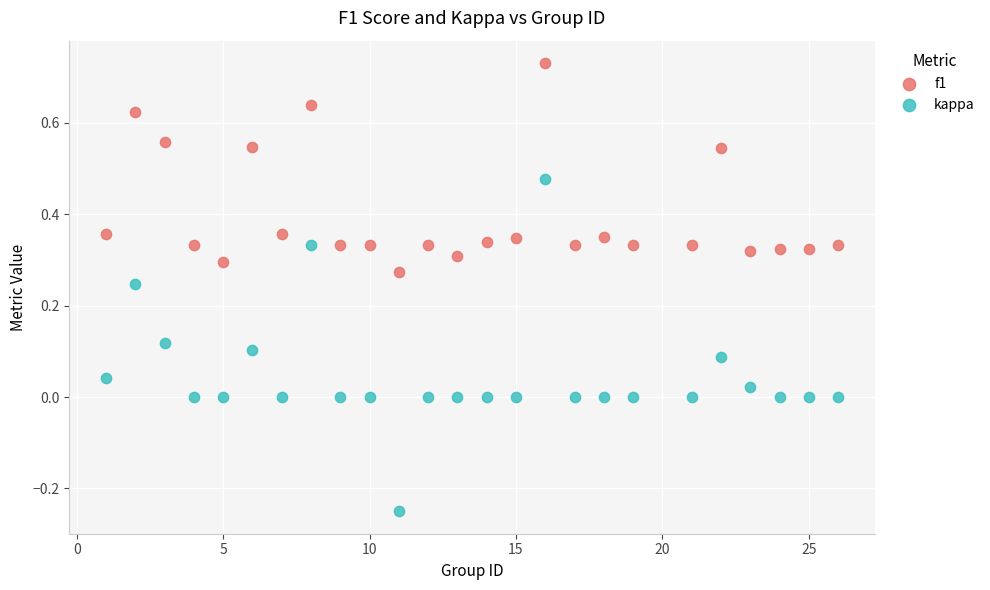

Which series has the widest spread of Y values?

kappa